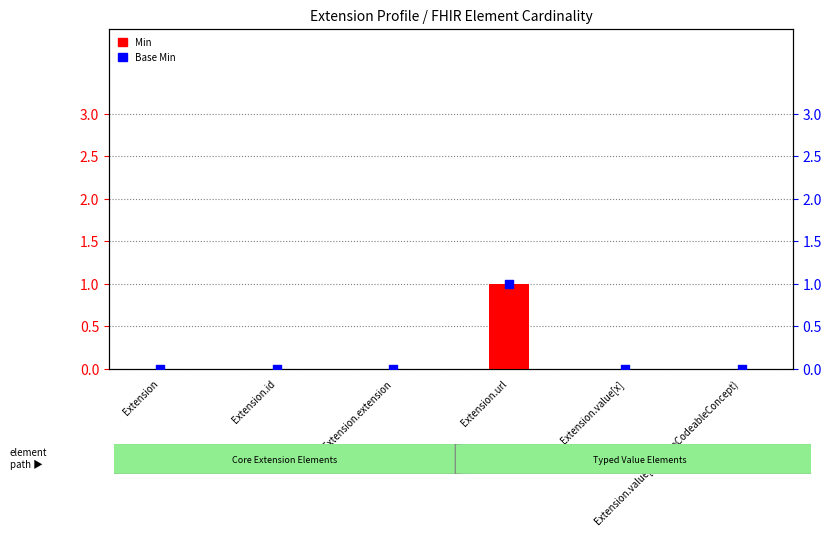

Is the value of Base Min at Extension.value[x] greater than the value of Min at Extension?

No